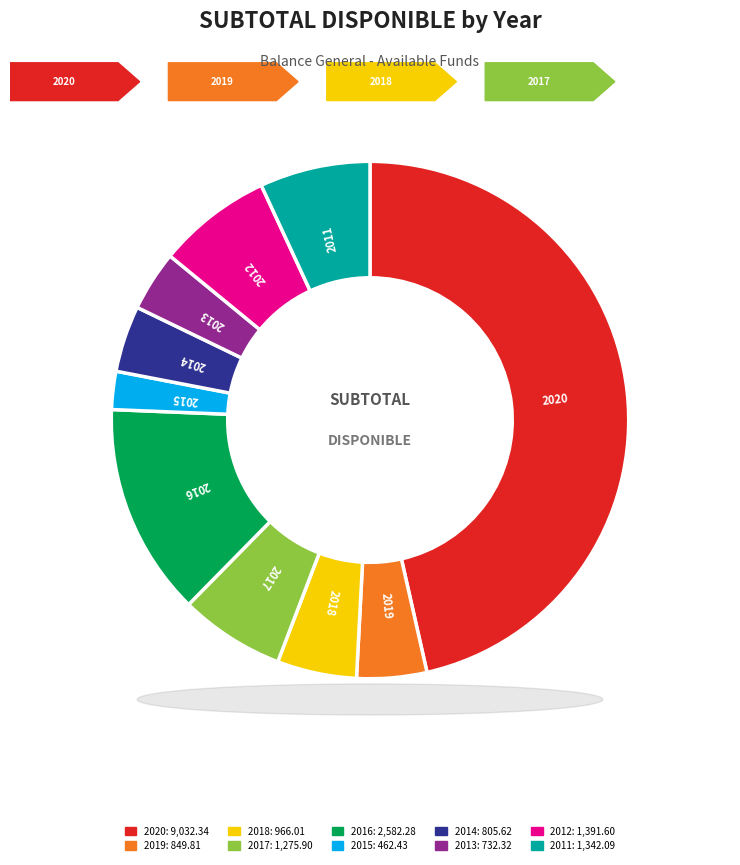

Which category has the smallest portion of the pie?

2015